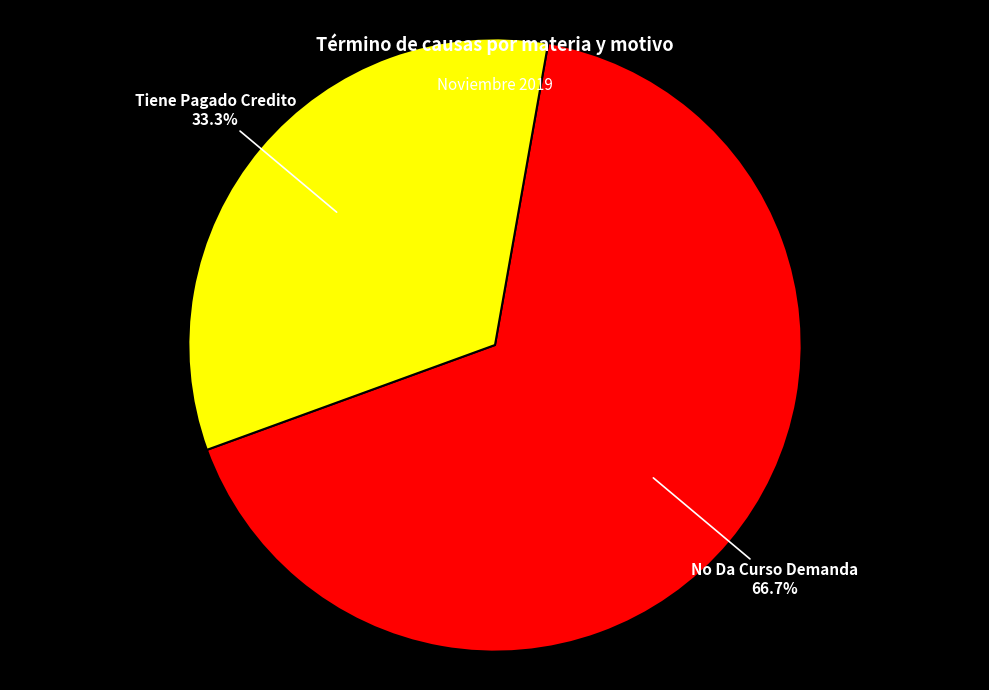

To the nearest percent, what portion does No Da Curso Demanda represent?

67%